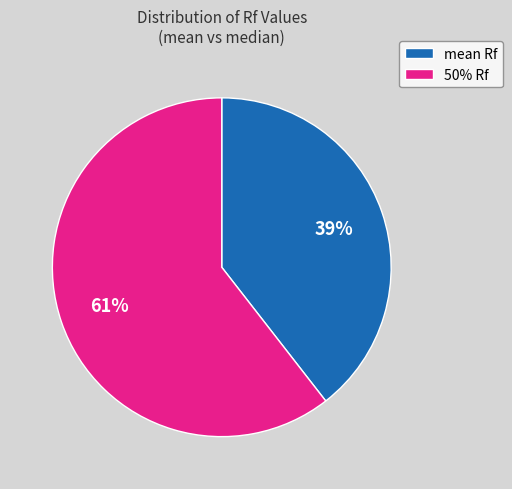

What percentage is the 50% Rf slice, to the nearest percent?

61%